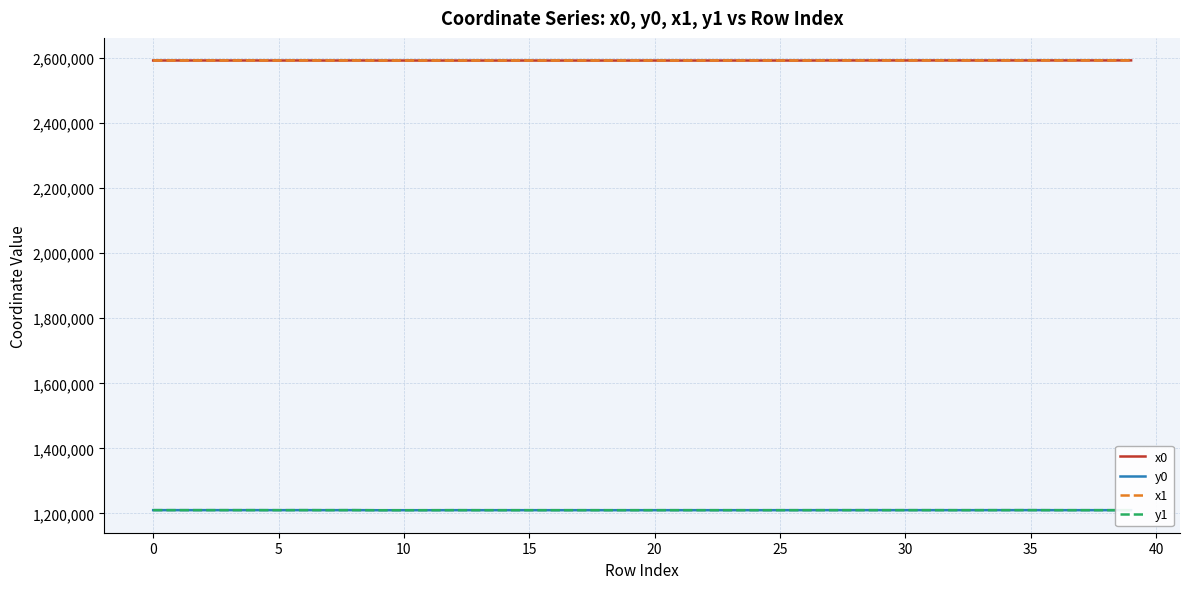

What is the greatest value displayed?

2593300.7